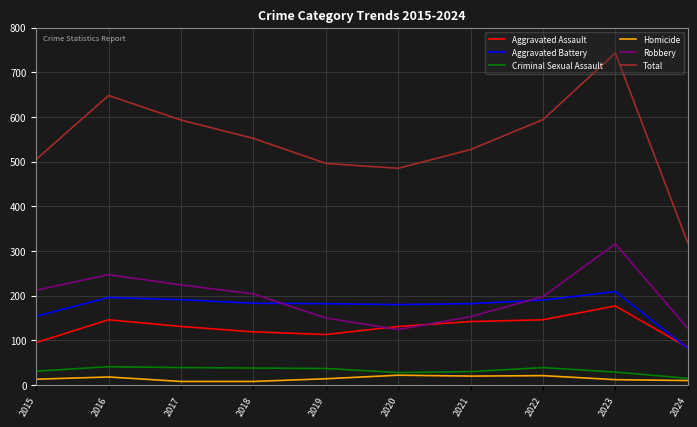

The Total series shows 1199 at 2023. True or false?

False